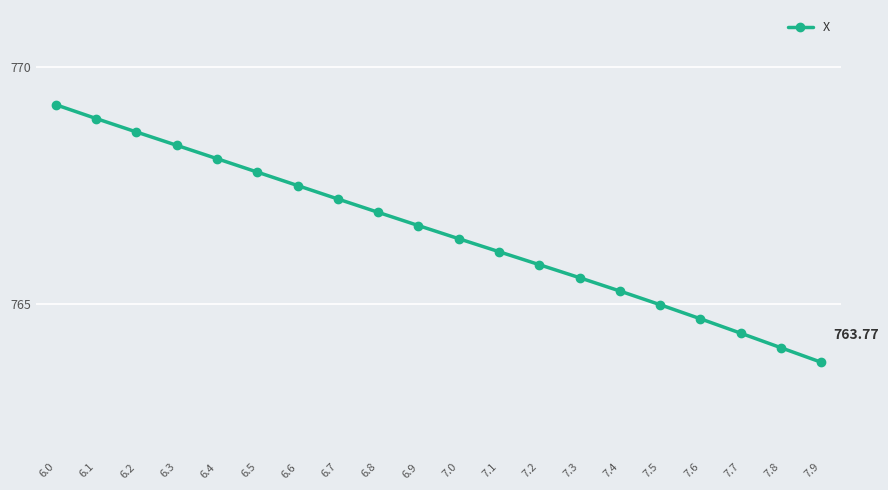

True or false: the data has more than 2 interior local peaks.

False